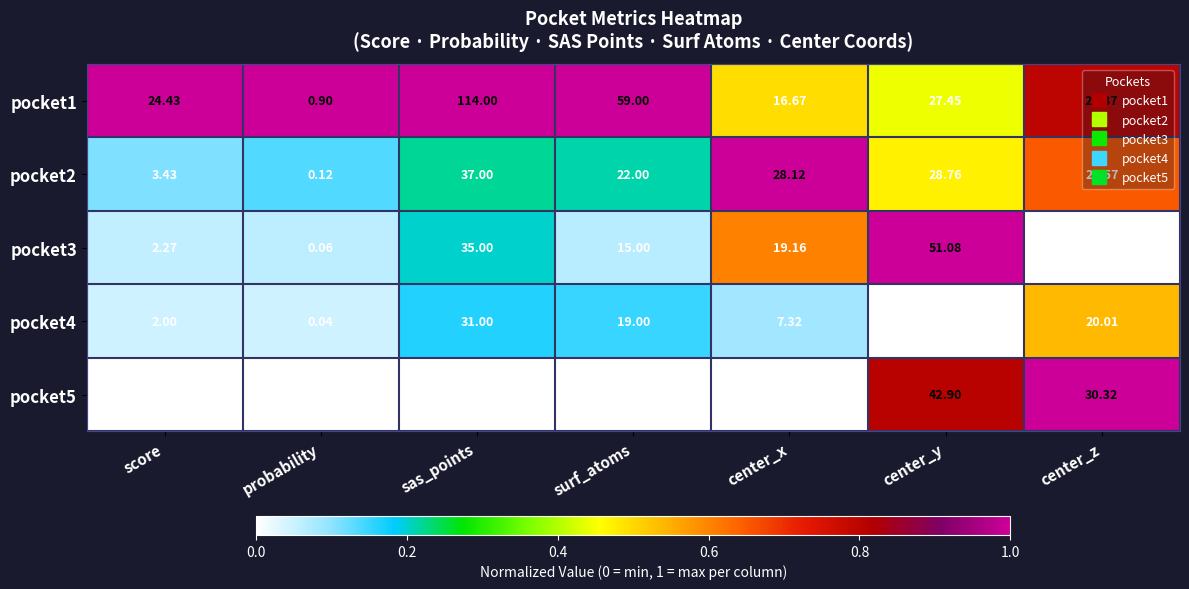

At which category does the chart reach its minimum across all series?

probability